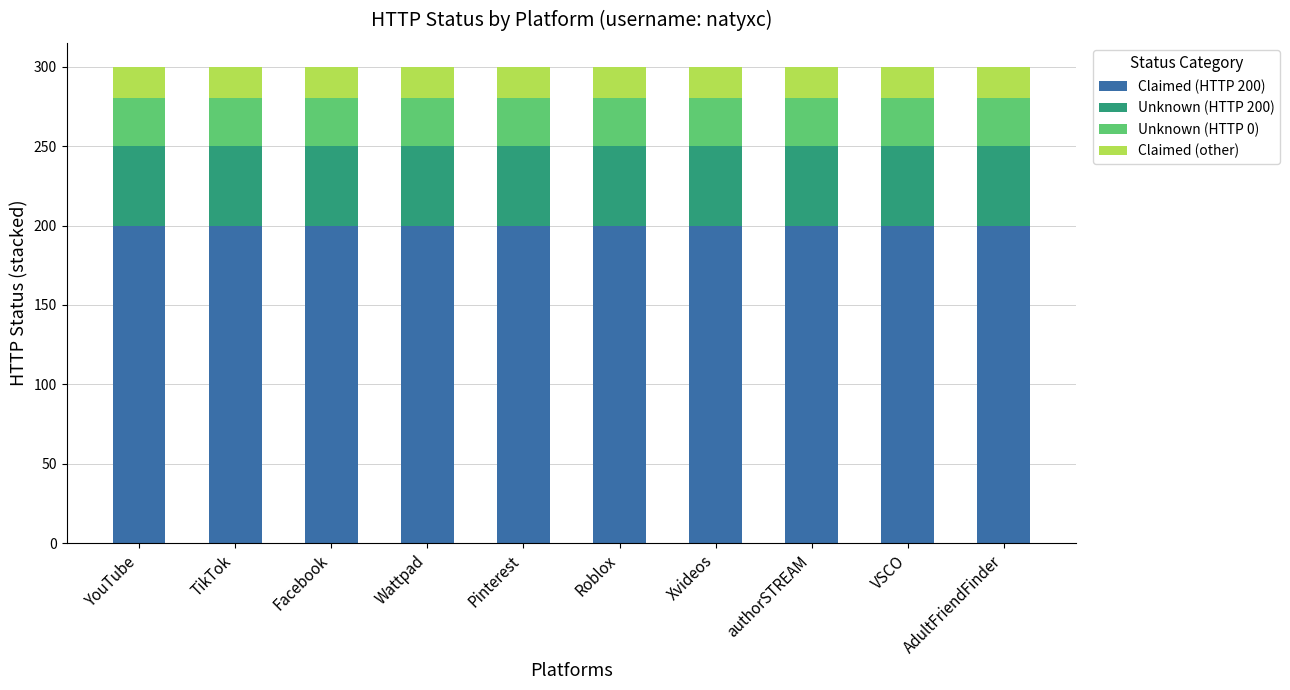

What is the total value across all series at Facebook?

300